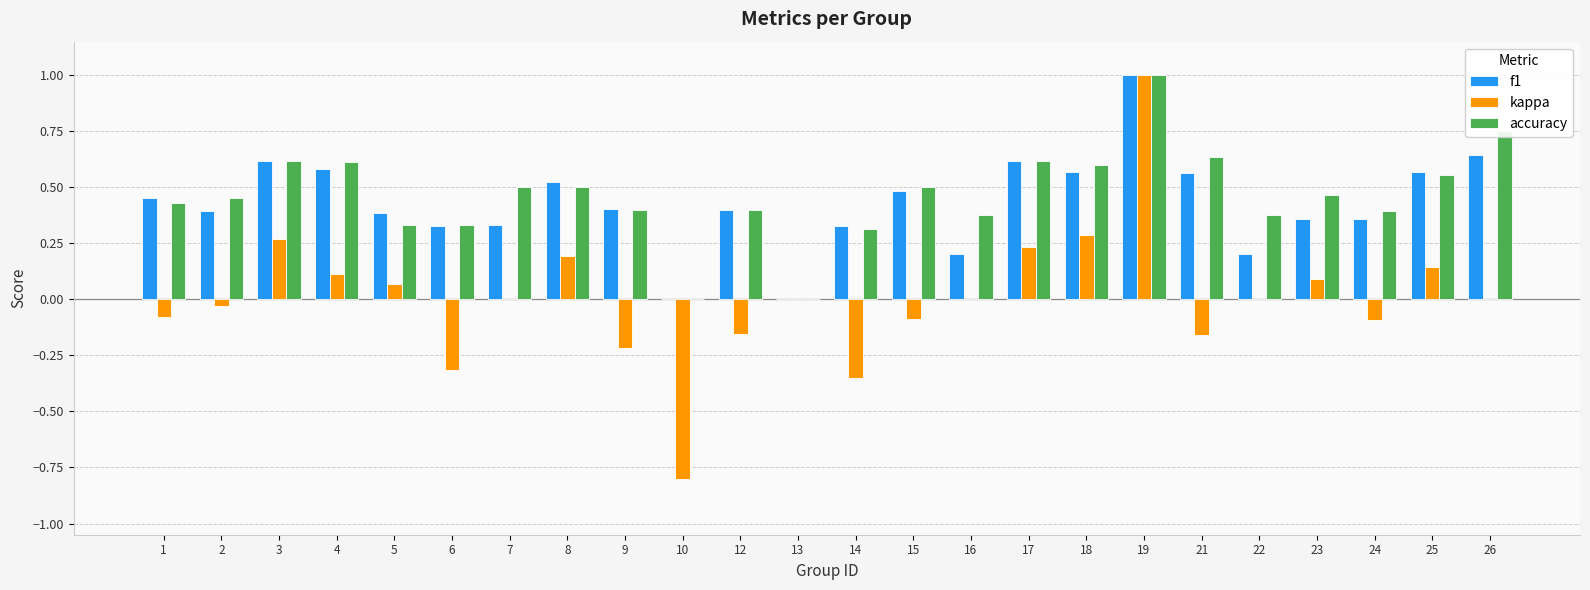

What is the sum of the f1 values at 17 and 1?

1.1